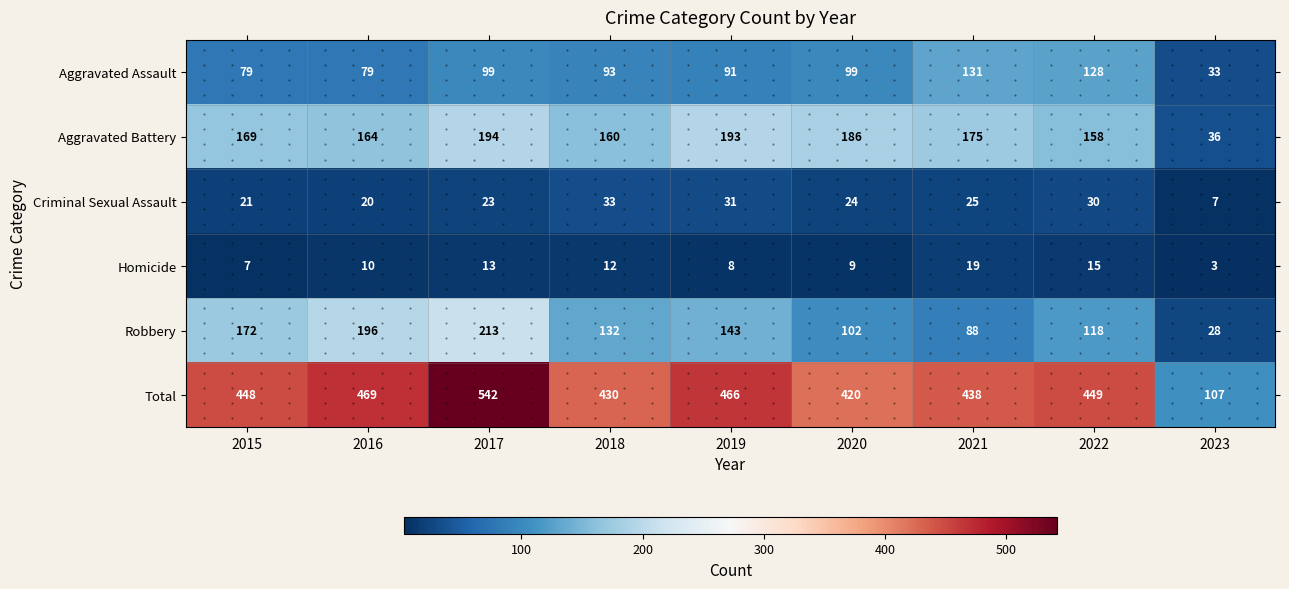

What is the sum of the Criminal Sexual Assault values at 2016 and 2023?

27